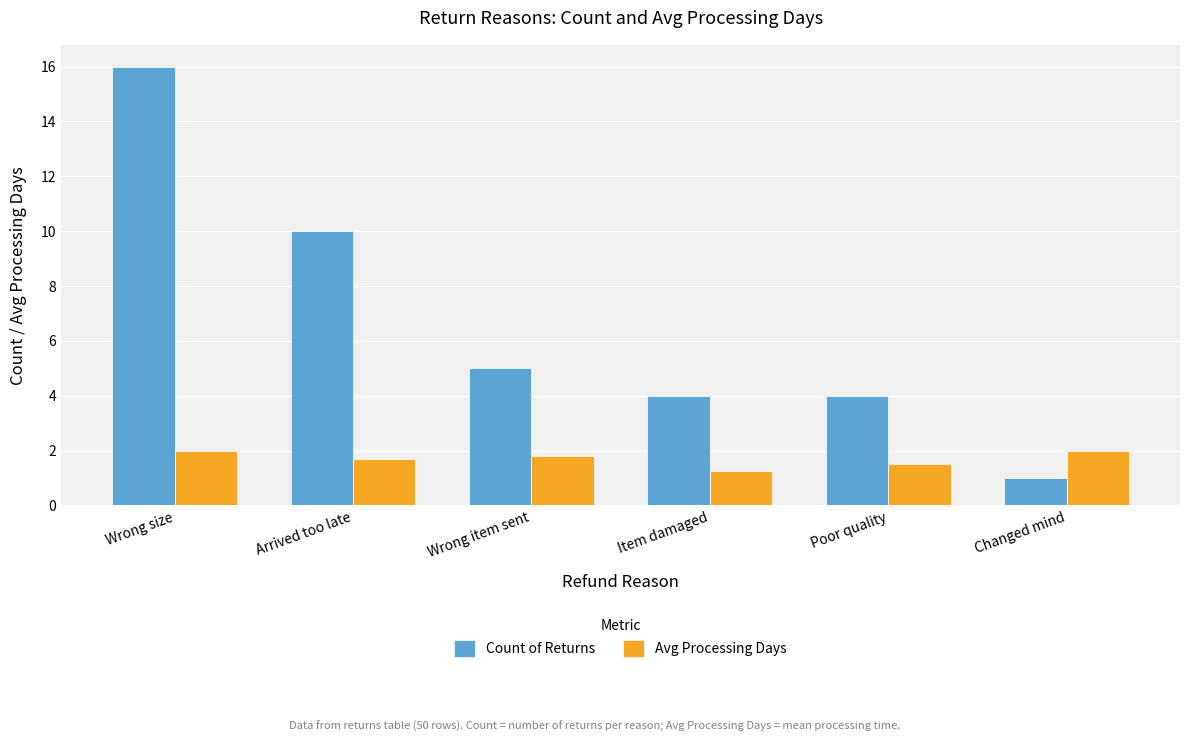

What is the sum of the Avg Processing Days values at Wrong size and Wrong item sent?

3.8